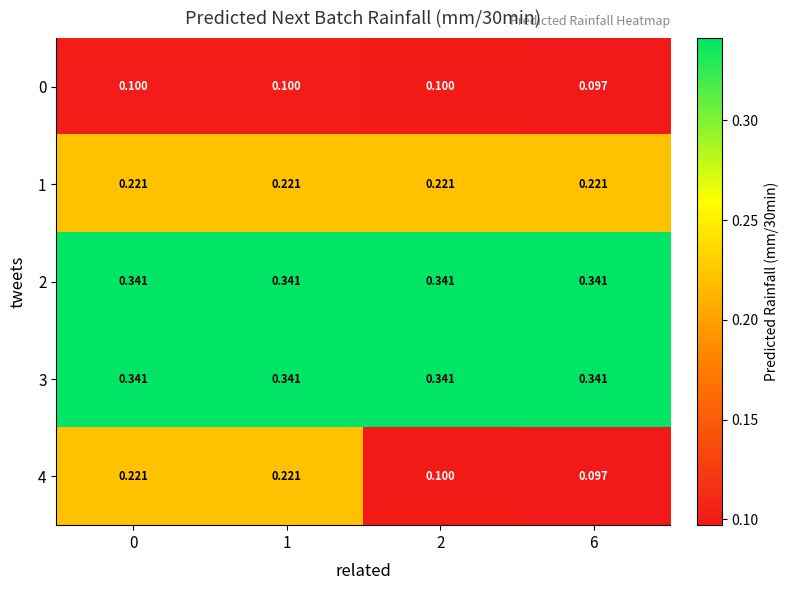

Is the value of 1 at 2 greater than the value of 3 at 0?

No